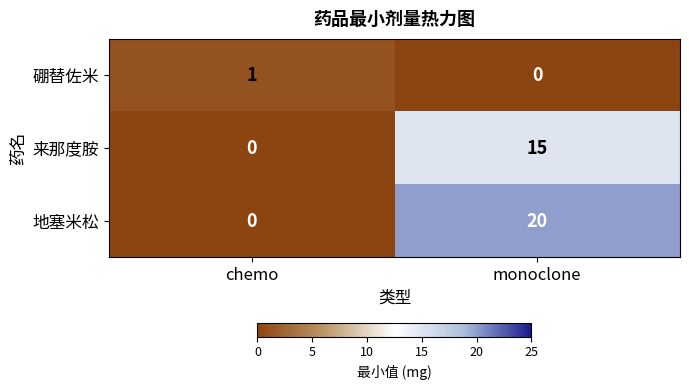

What is the difference between the highest and lowest values at monoclone?

20